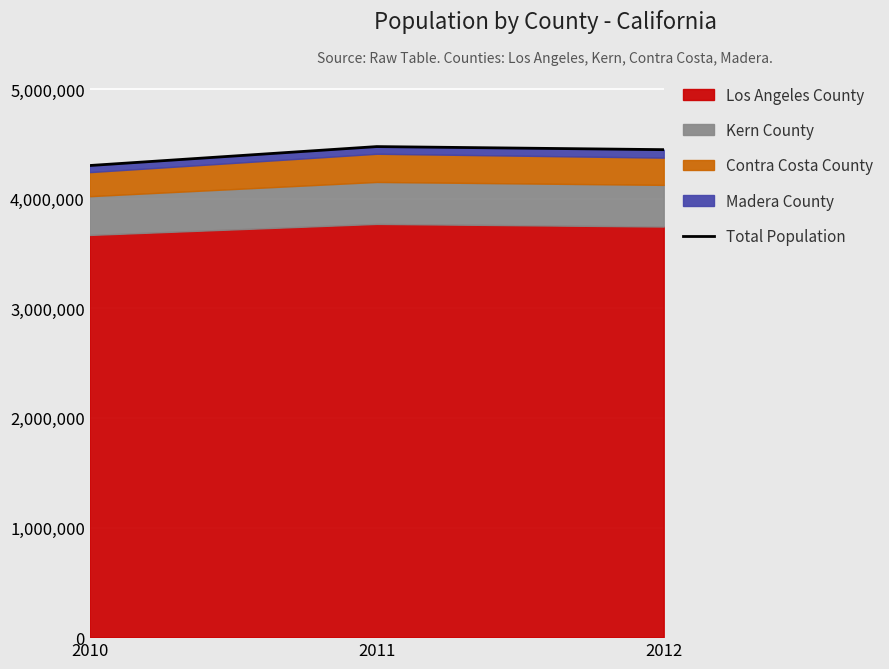

The chart shows a value of 4447617 at 2012. True or false?

True